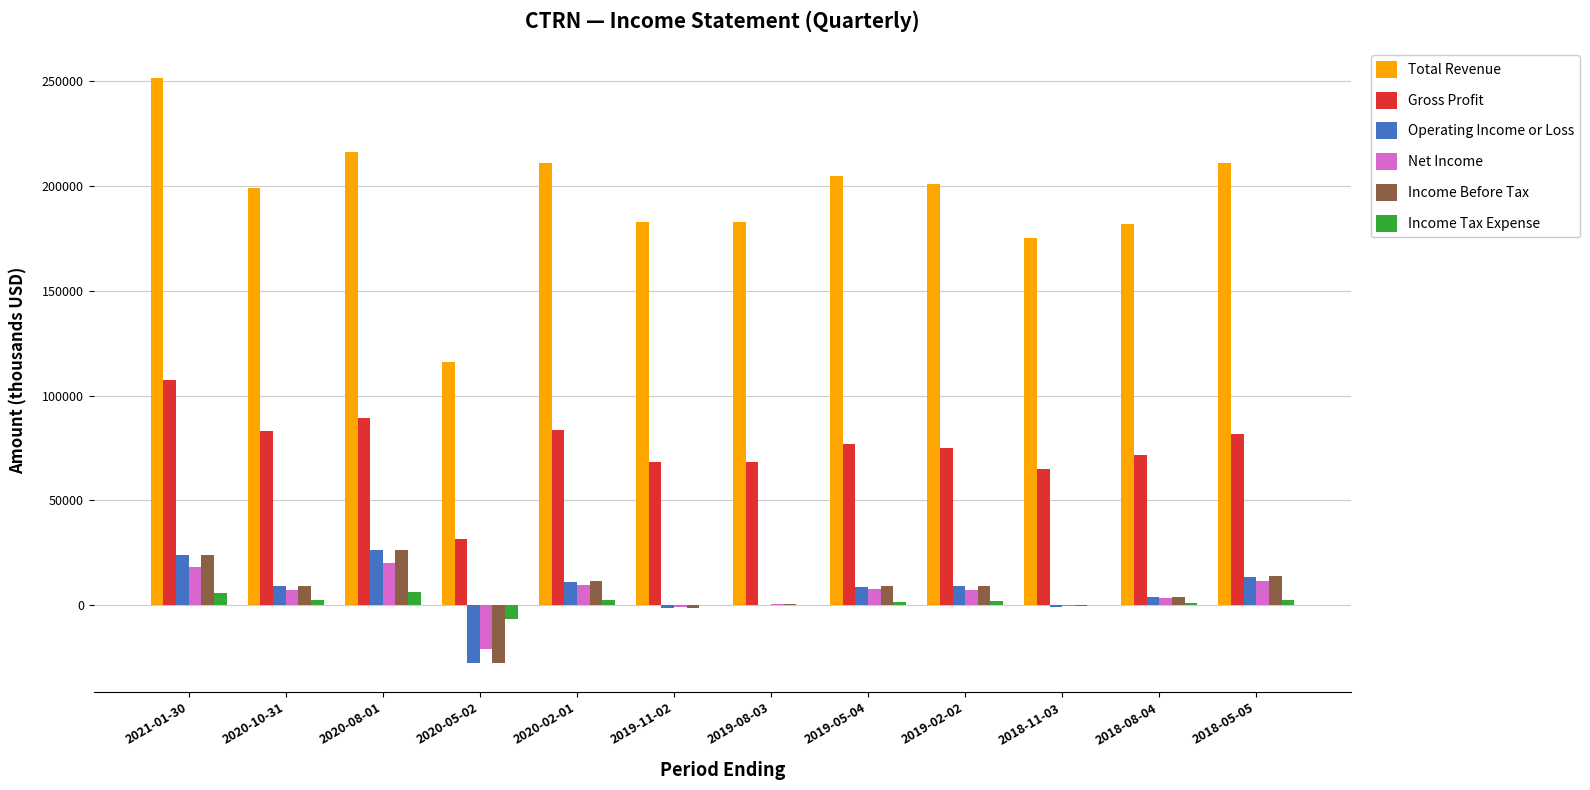

Are the bars grouped side by side (vs. stacked)?

Yes